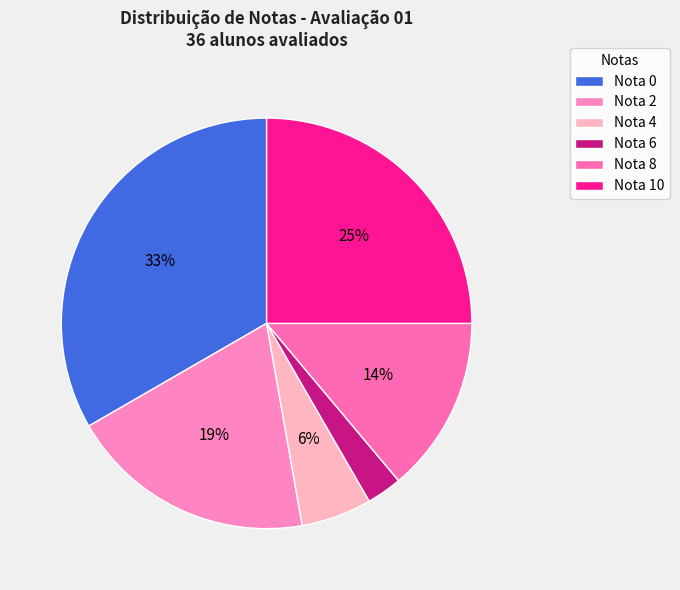

How many slices are in this pie chart?

6